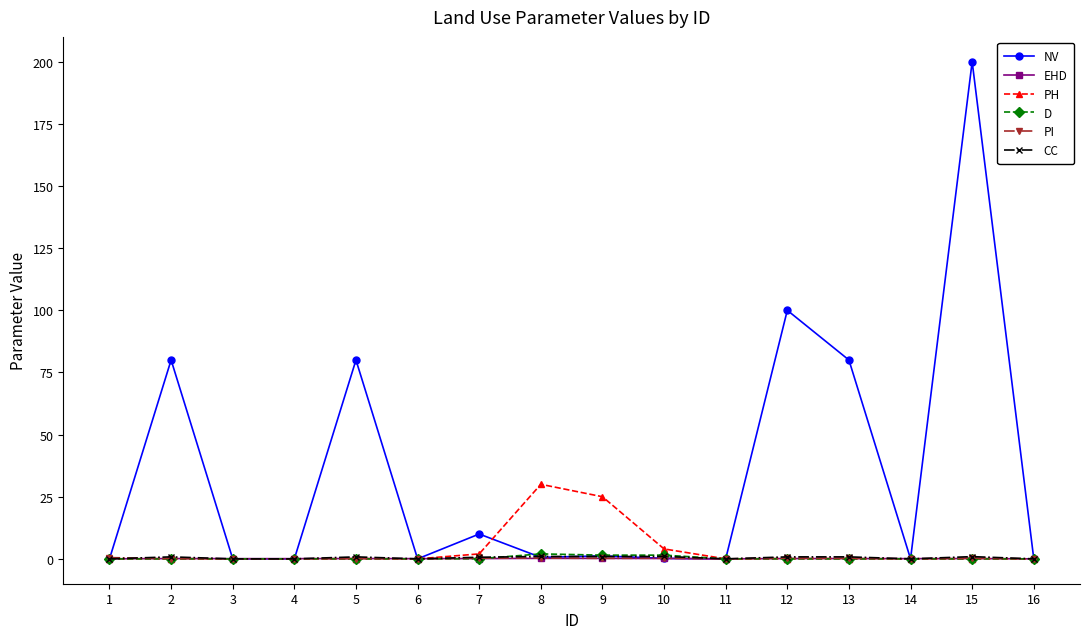

Which series has the largest range (max minus min)?

NV